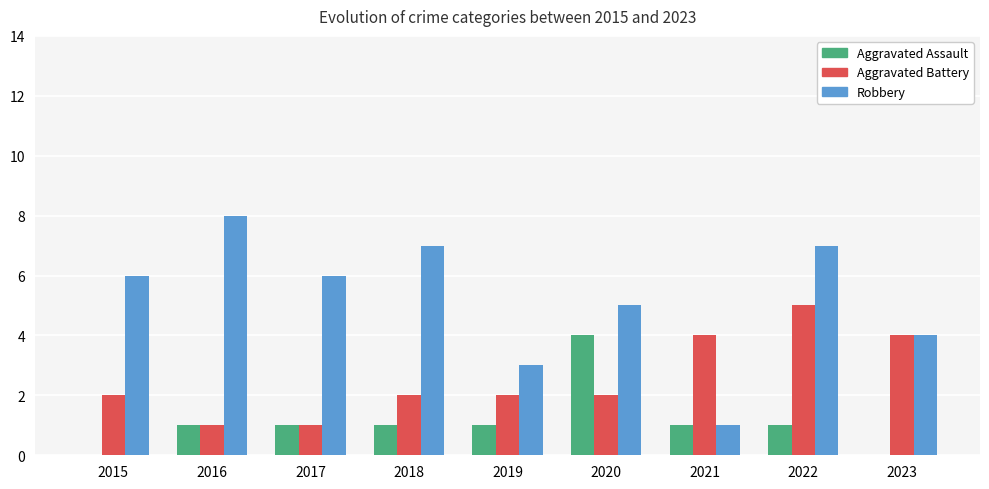

Count the Robbery values in the range 4 to 7.

6